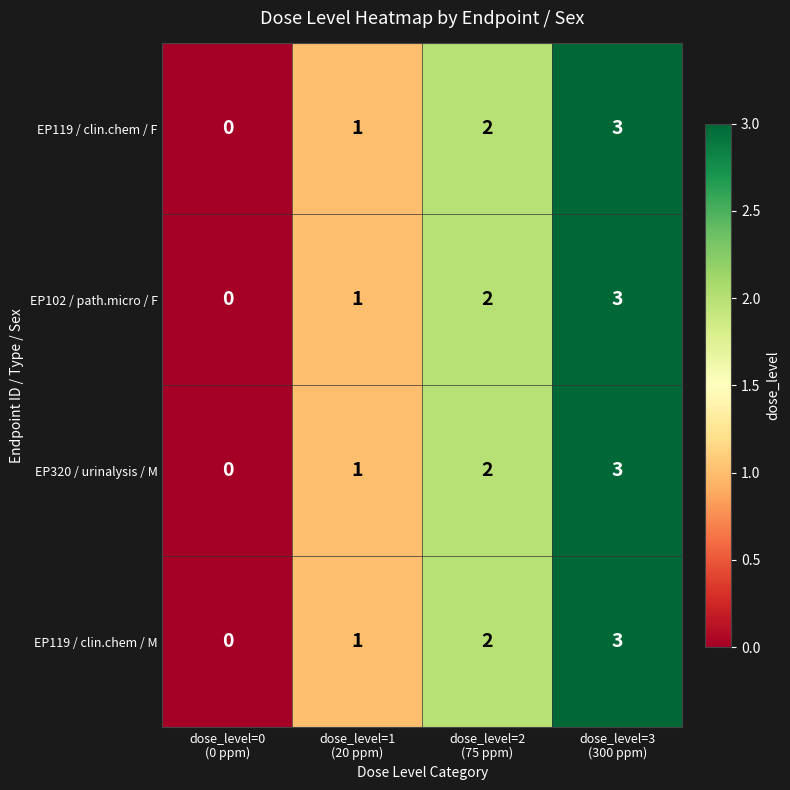

How many EP102 / path.micro / F values are between 1 and 3?

3